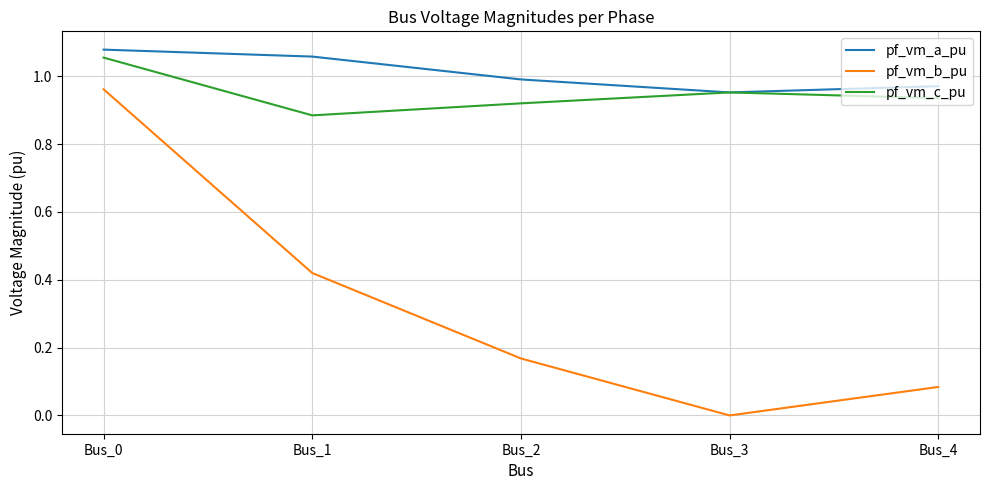

What is the total value across all series at Bus_0?

3.1